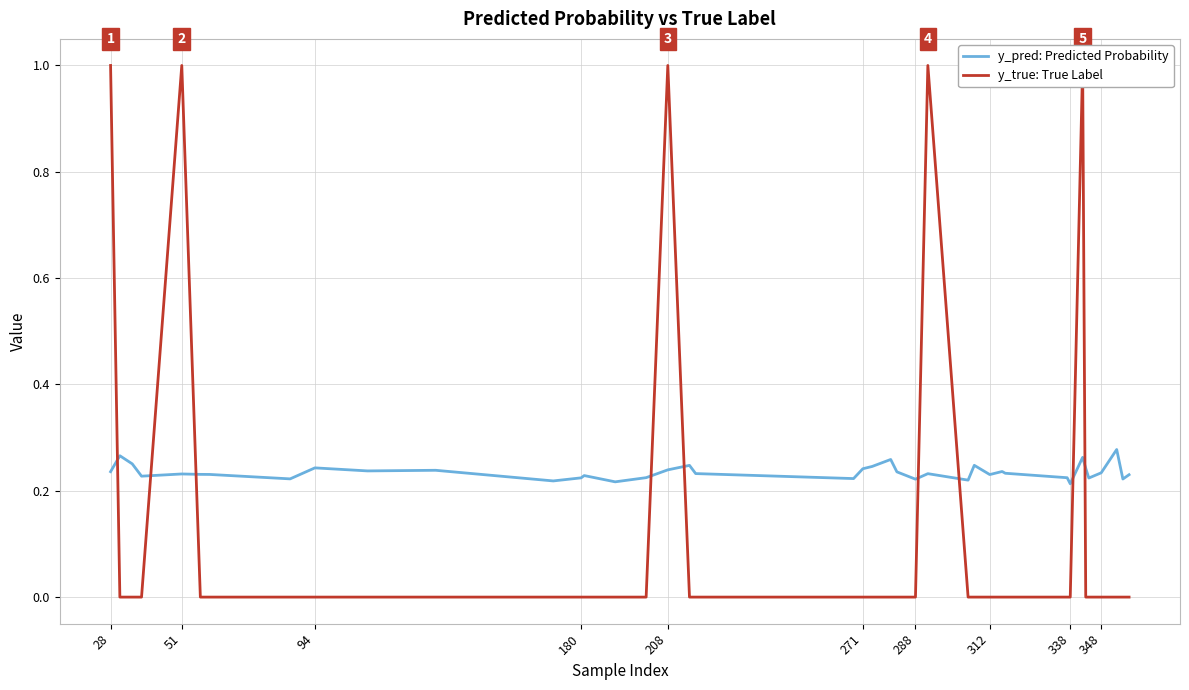

Count the number of data series in this chart.

2